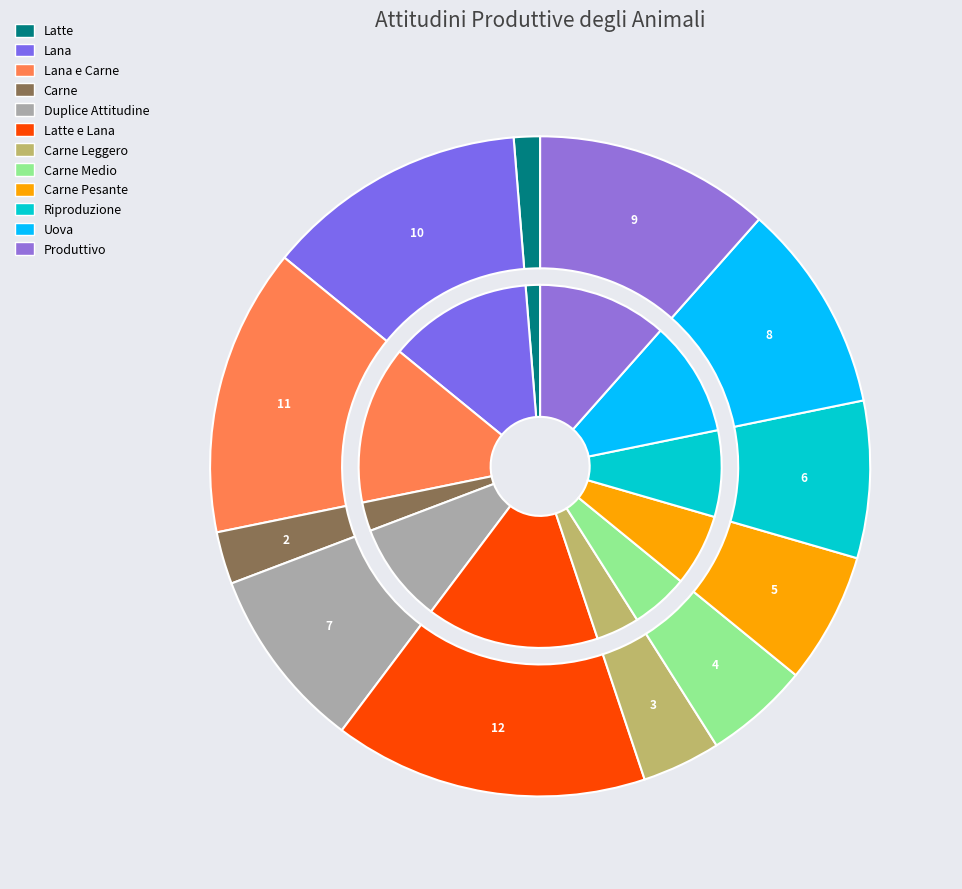

Count the number of slices in the pie.

12